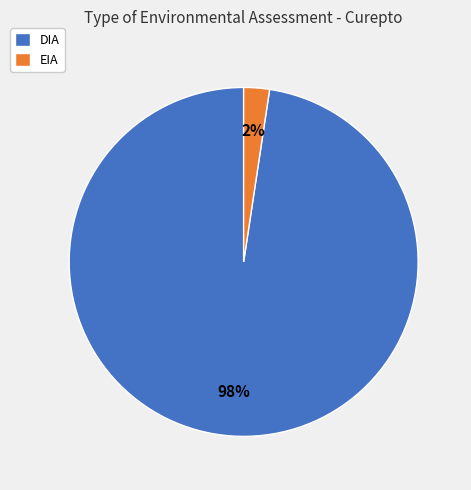

Does EIA account for over 50% of the chart?

No